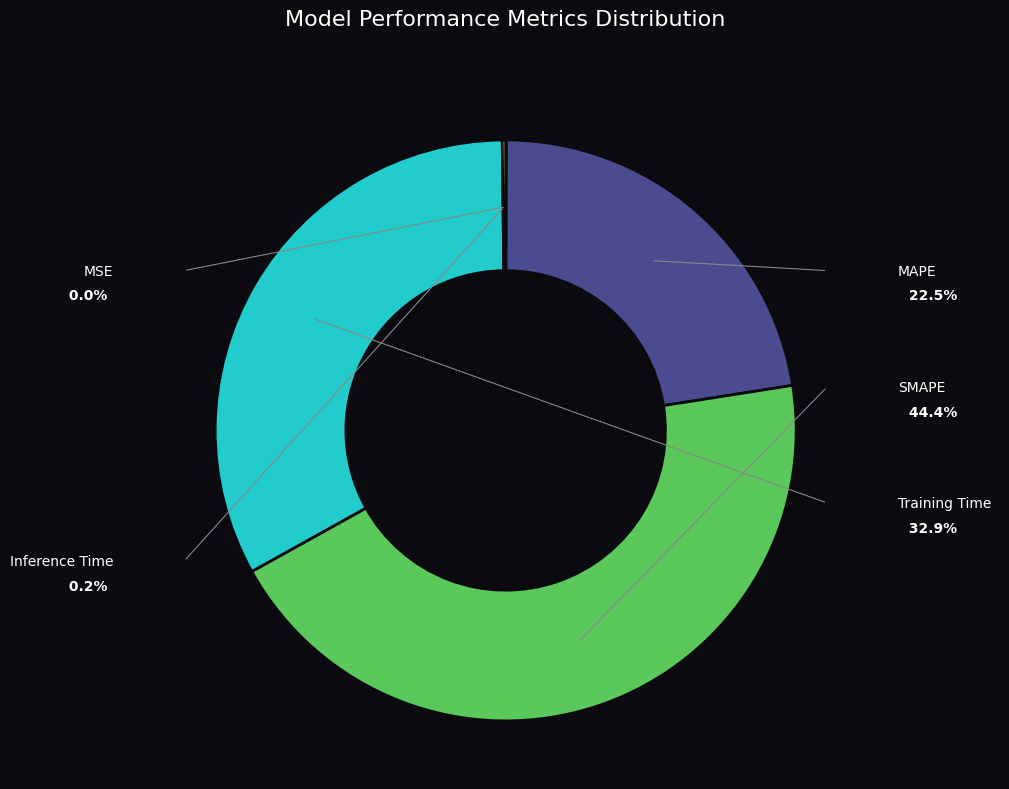

How many segments does this pie chart have?

5